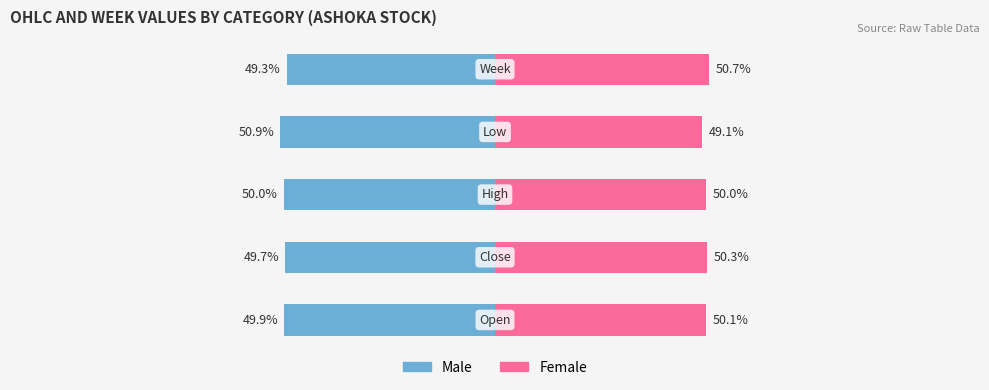

Reading left to right, extract all data points from this chart.

Male: 0=-49.9	1=-49.7	2=-50.0	3=-50.9	4=-49.3
Female: 0=50.1	1=50.3	2=50.0	3=49.1	4=50.7